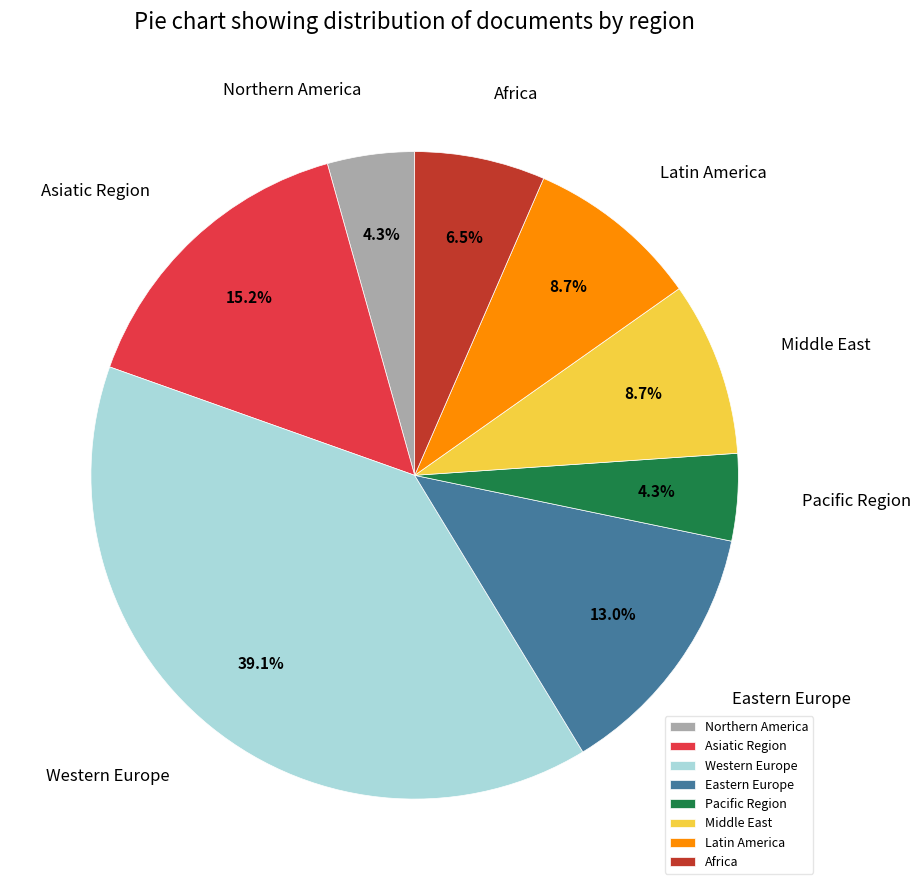

Is there a majority slice in this chart?

No